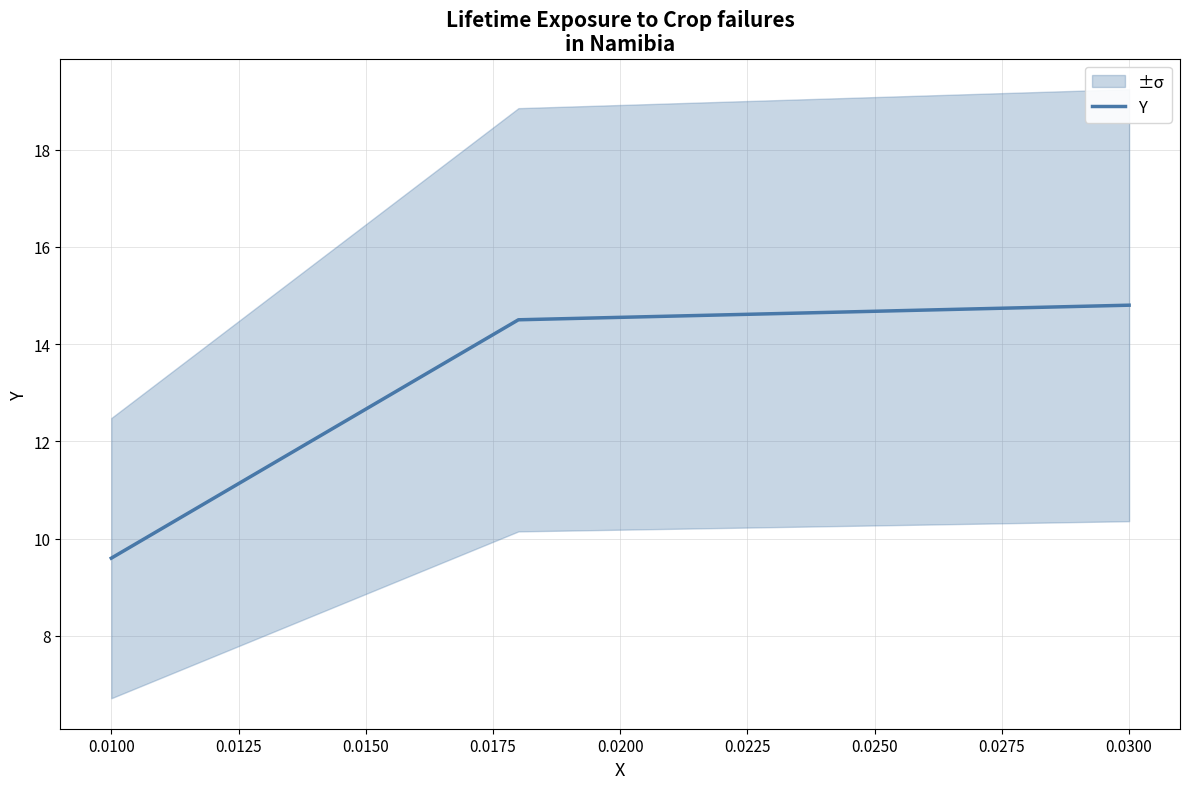

What is the greatest value displayed?

14.8